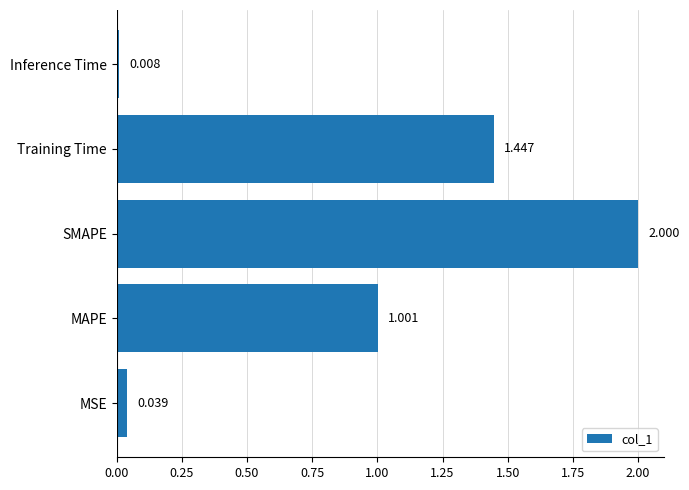

At which category does the chart reach its minimum across all series?

Inference Time